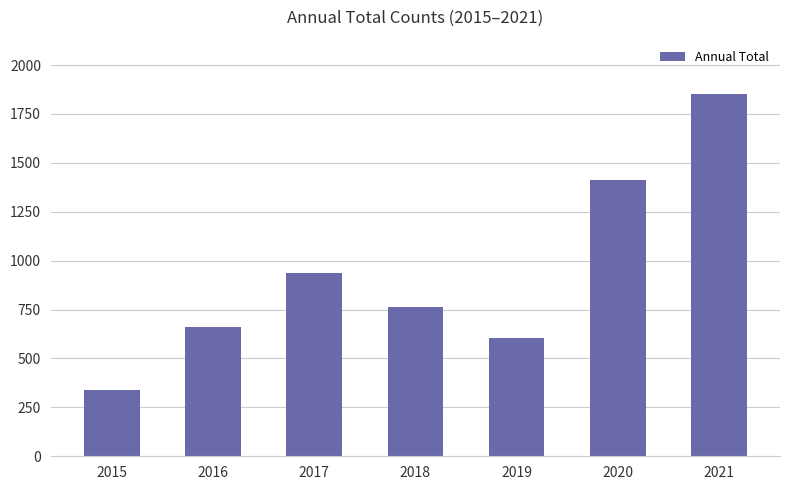

Reading left to right, transcribe all the data shown in this chart.

340	663	937	764	603	1413	1852